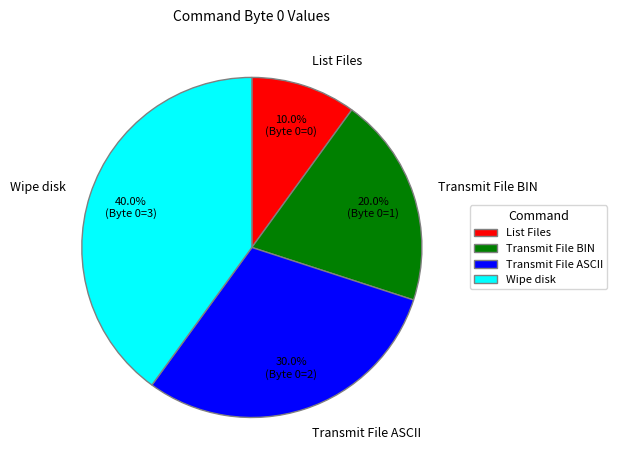

Rank the categories by value from highest to lowest.

Wipe disk, Transmit File ASCII, Transmit File BIN, List Files